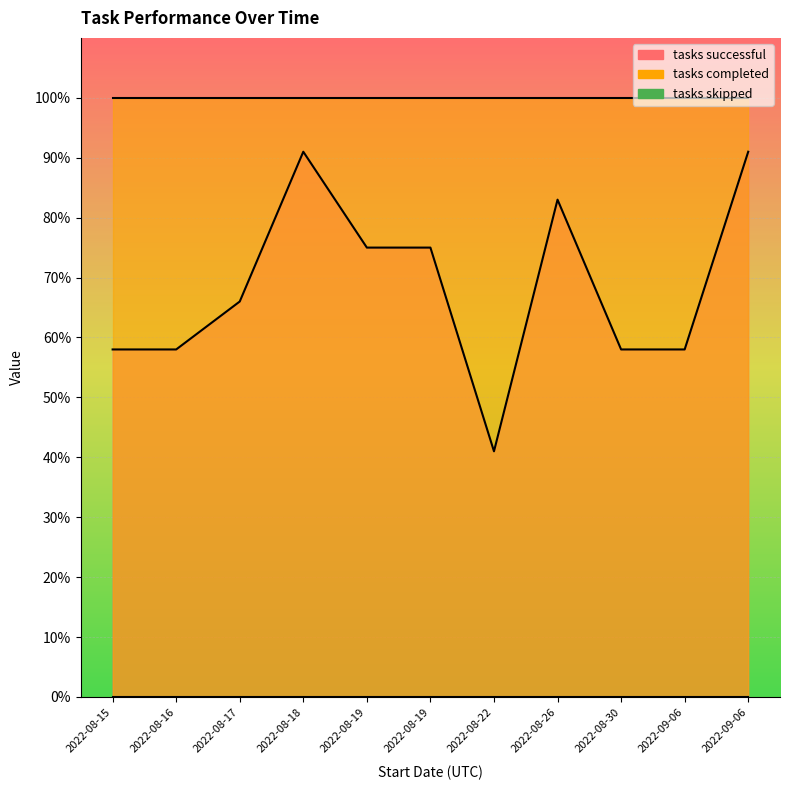

How many tasks successful values are between 0 and 1?

11